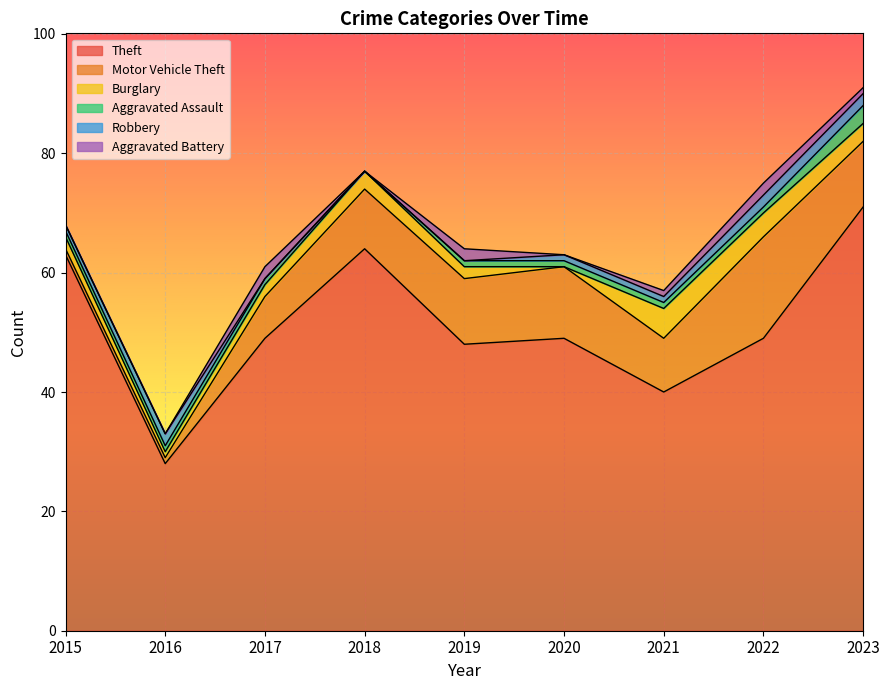

The value of Aggravated Battery at 2017 is 2. True or false?

True